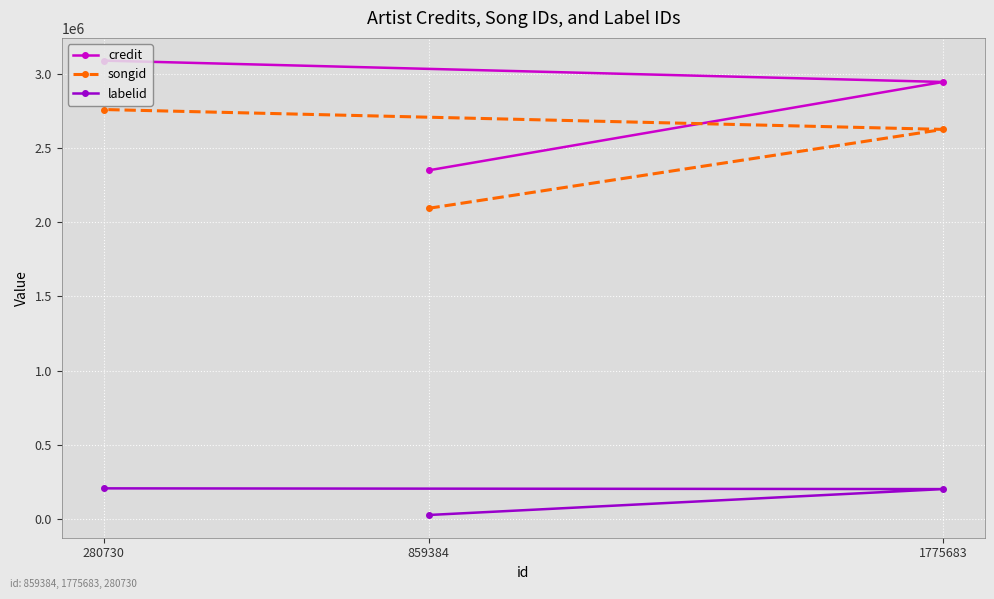

True or false: credit has a value of 2948642 at 1775683.

True